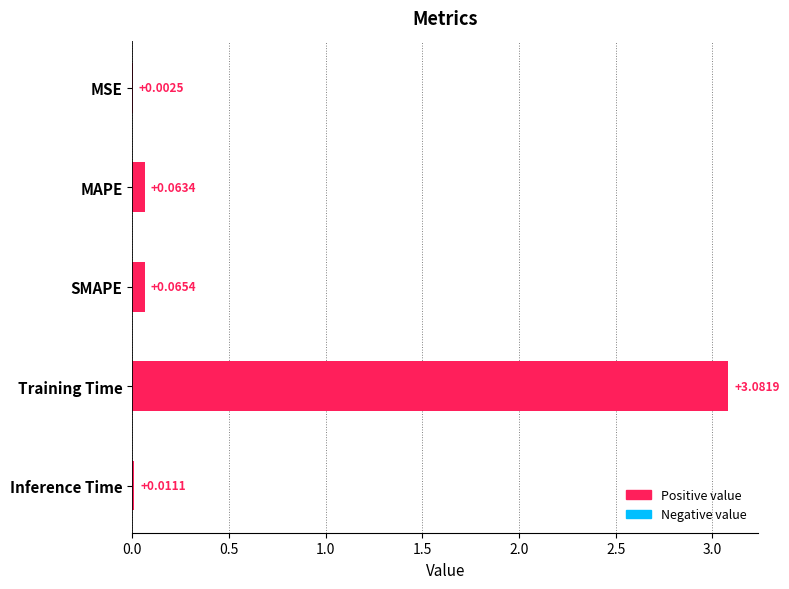

Which has a higher value, SMAPE or MSE?

SMAPE